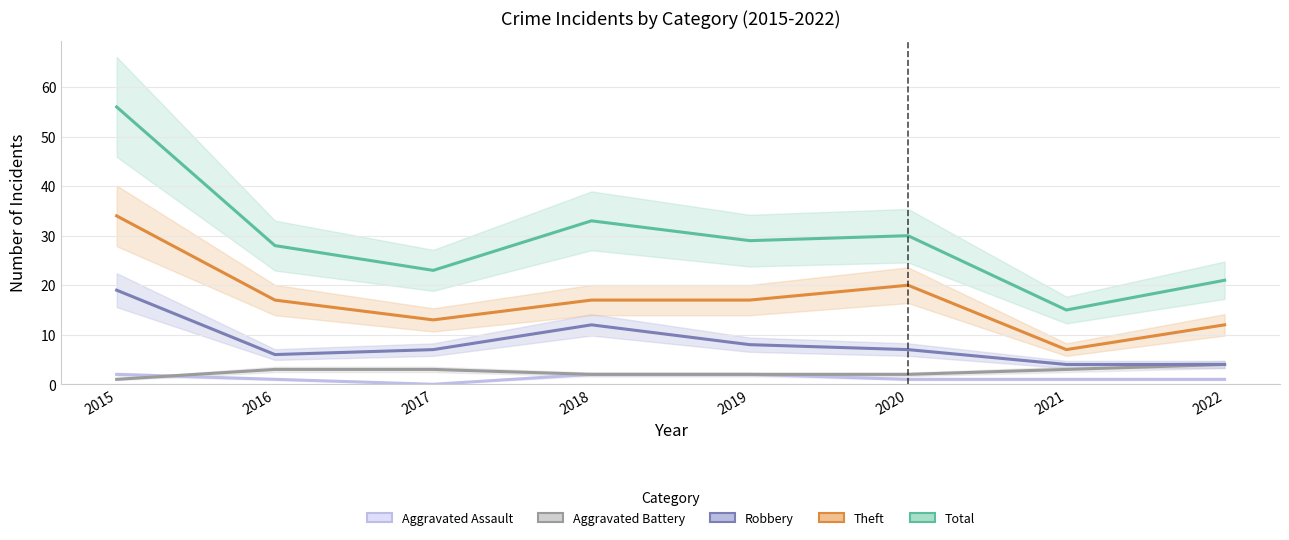

What is the difference between the maximum and minimum values in the Robbery series?

15